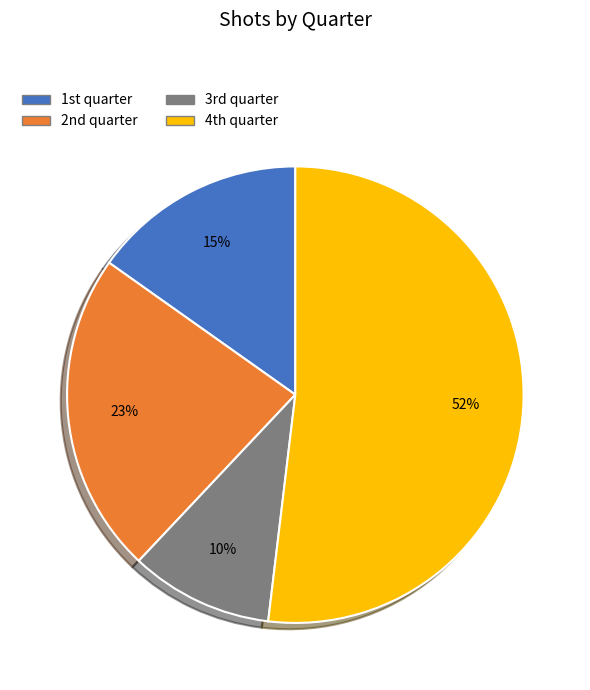

Rank the categories by value from lowest to highest.

3rd quarter, 1st quarter, 2nd quarter, 4th quarter